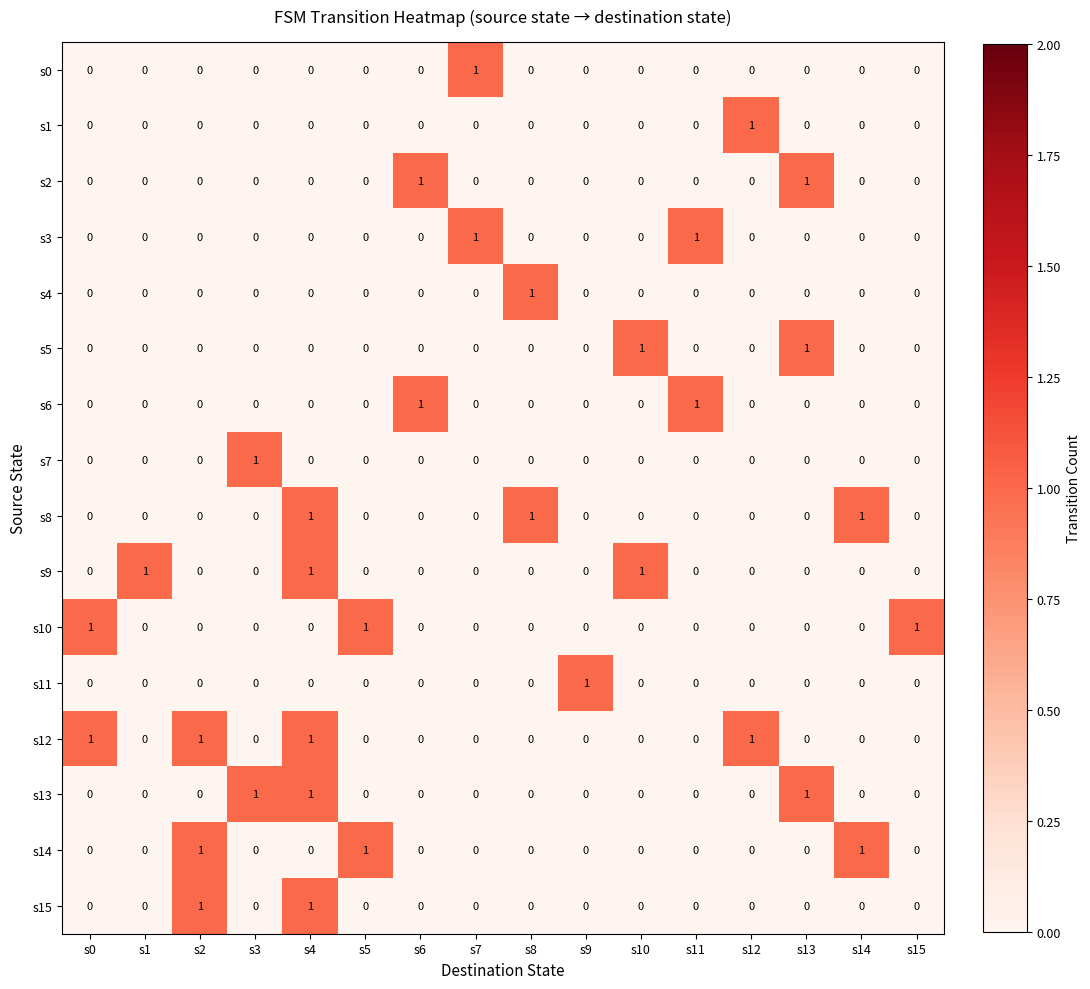

Count the s3 values in the range 0 to 1.

16